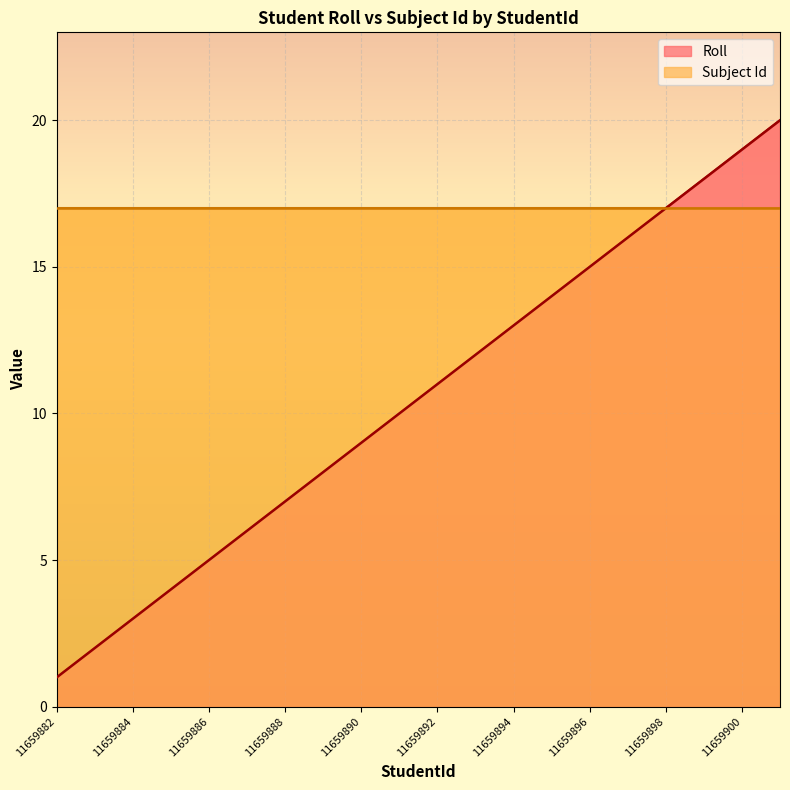

Which has a higher value, 11659892 or 11659884?

11659892